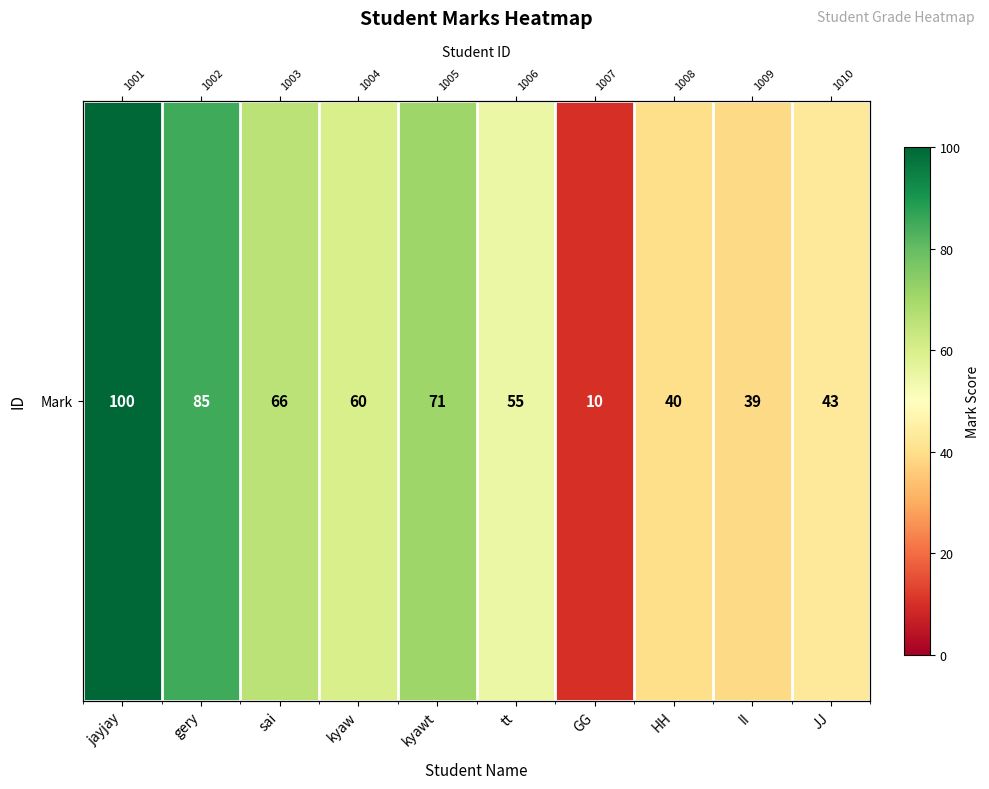

At which label does the data first exceed 60?

jayjay